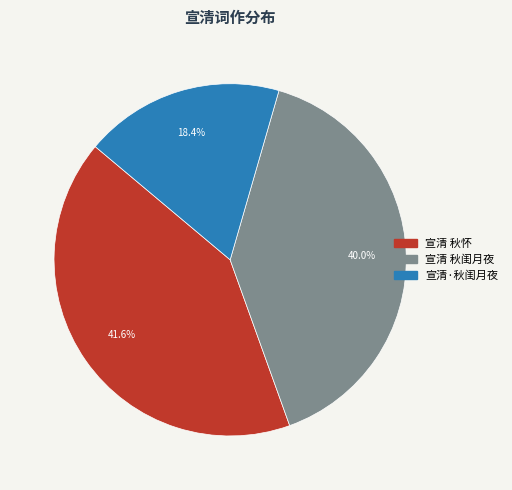

What percentage is the 宣清·秋闺月夜 slice, to the nearest percent?

18%